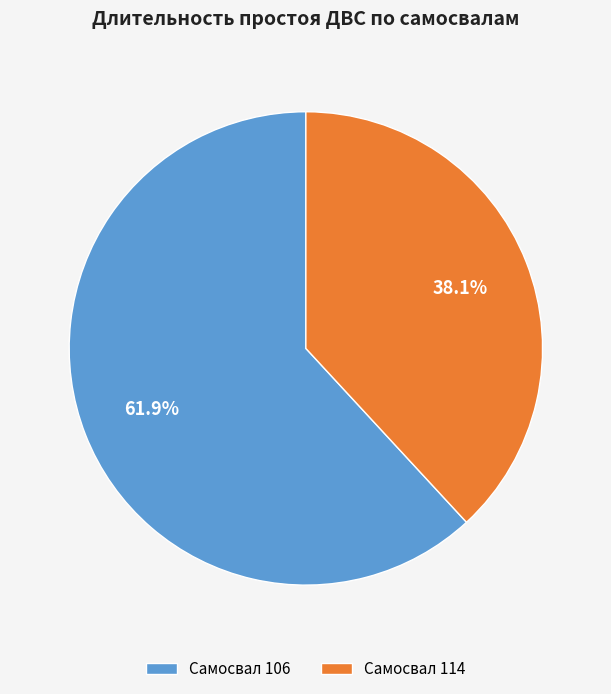

How much of the chart is everything except Самосвал 114?

61.9%